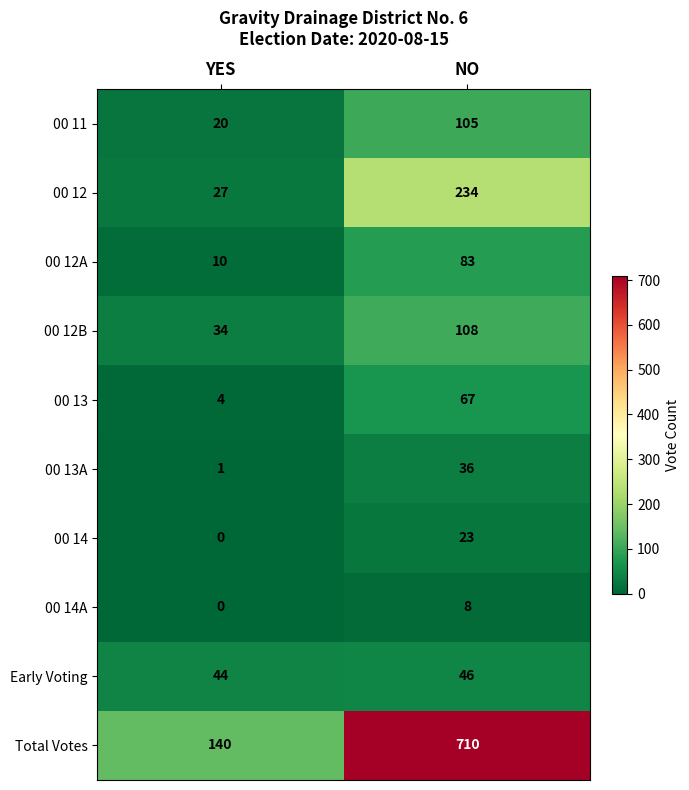

True or false: 00 14A has a value of -3 at YES.

False